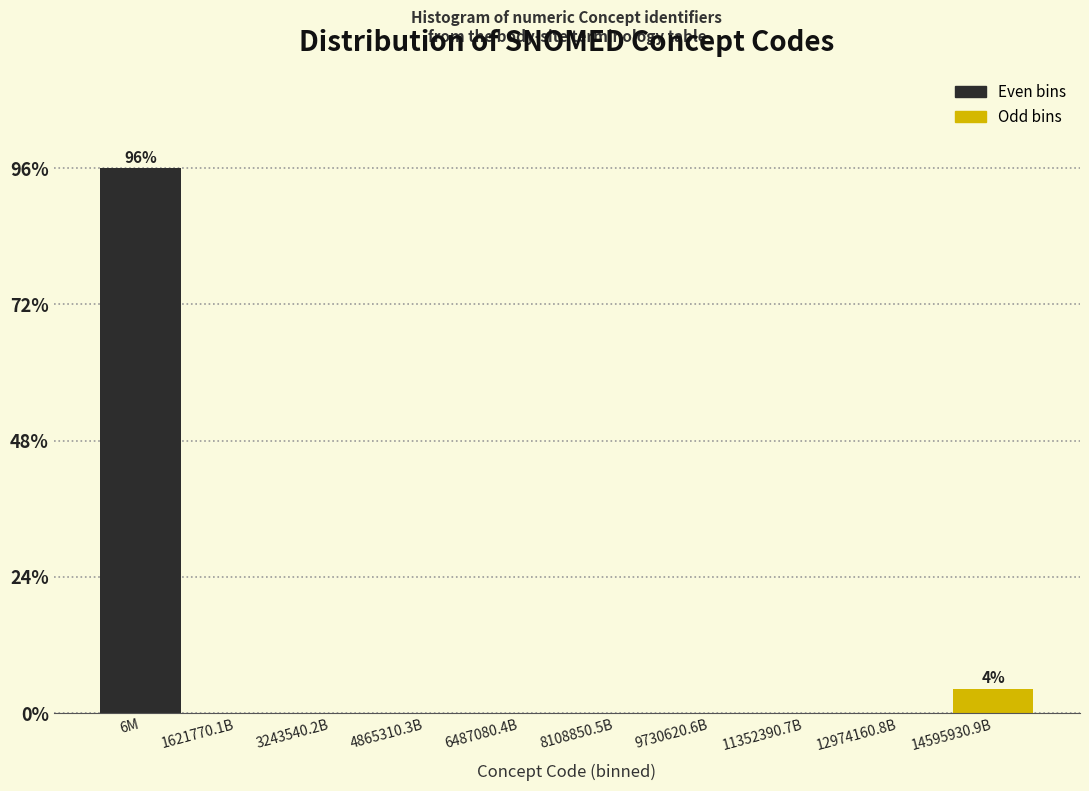

Are the bars horizontal?

No